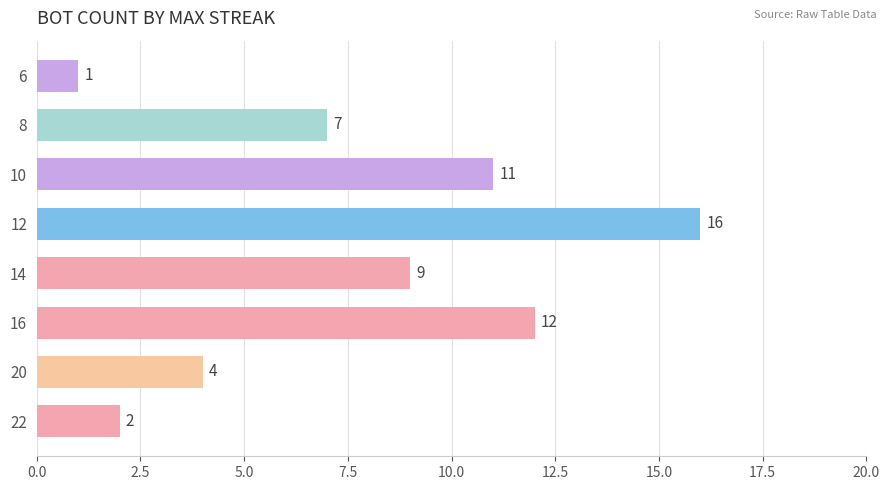

What is the difference between the second highest and second lowest values?

10